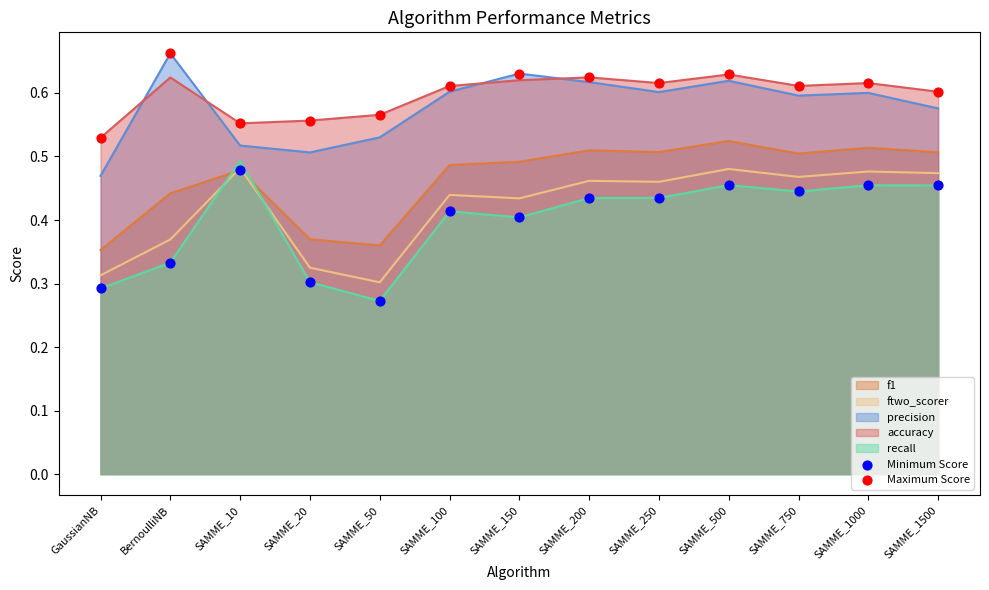

The value of f1 at SAMME_750 is 0.9. True or false?

False